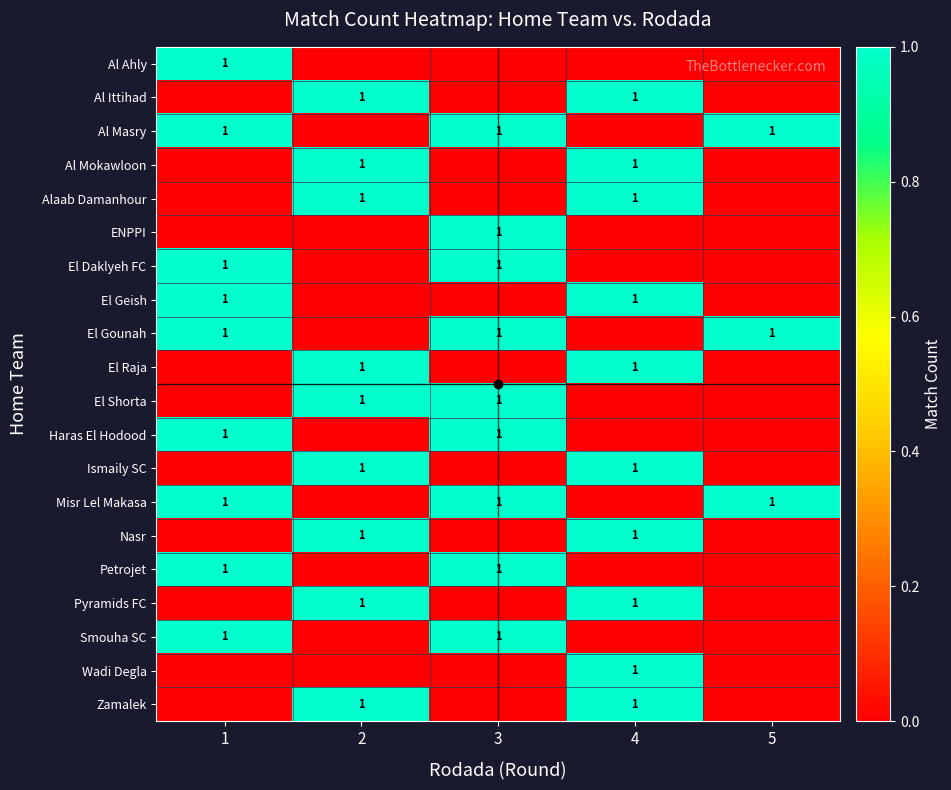

Is it true that Petrojet equals 1 at 3?

True